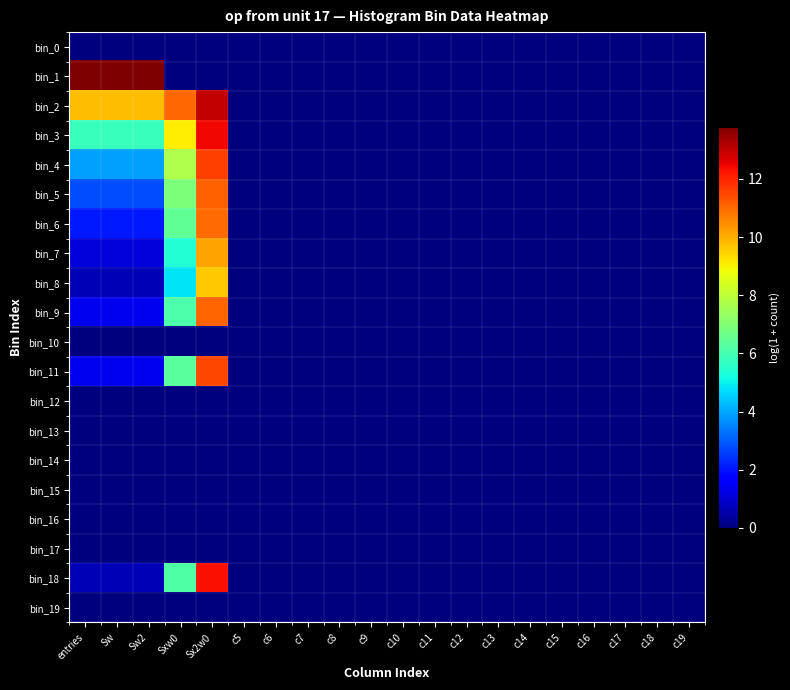

Reading right to left, what are all the values shown in this chart?

bin_0: c19=0.0	c18=0.0	c17=0.0	c16=0.0	c15=0.0	c14=0.0	c13=0.0	c12=0.0	c11=0.0	c10=0.0	c9=0.0	c8=0.0	c7=0.0	c6=0.0	c5=0.0	Sx2w0=0.0	Sxw0=0.0	Sw2=0.0	Sw=0.0	entries=0.0
bin_1: c19=0.0	c18=0.0	c17=0.0	c16=0.0	c15=0.0	c14=0.0	c13=0.0	c12=0.0	c11=0.0	c10=0.0	c9=0.0	c8=0.0	c7=0.0	c6=0.0	c5=0.0	Sx2w0=0.0	Sxw0=0.0	Sw2=13.8	Sw=13.8	entries=13.8
bin_2: c19=0.0	c18=0.0	c17=0.0	c16=0.0	c15=0.0	c14=0.0	c13=0.0	c12=0.0	c11=0.0	c10=0.0	c9=0.0	c8=0.0	c7=0.0	c6=0.0	c5=0.0	Sx2w0=12.9	Sxw0=11.0	Sw2=9.8	Sw=9.8	entries=9.8
bin_3: c19=0.0	c18=0.0	c17=0.0	c16=0.0	c15=0.0	c14=0.0	c13=0.0	c12=0.0	c11=0.0	c10=0.0	c9=0.0	c8=0.0	c7=0.0	c6=0.0	c5=0.0	Sx2w0=12.4	Sxw0=9.1	Sw2=5.8	Sw=5.8	entries=5.8
bin_4: c19=0.0	c18=0.0	c17=0.0	c16=0.0	c15=0.0	c14=0.0	c13=0.0	c12=0.0	c11=0.0	c10=0.0	c9=0.0	c8=0.0	c7=0.0	c6=0.0	c5=0.0	Sx2w0=11.6	Sxw0=7.8	Sw2=3.9	Sw=3.9	entries=3.9
bin_5: c19=0.0	c18=0.0	c17=0.0	c16=0.0	c15=0.0	c14=0.0	c13=0.0	c12=0.0	c11=0.0	c10=0.0	c9=0.0	c8=0.0	c7=0.0	c6=0.0	c5=0.0	Sx2w0=11.1	Sxw0=6.9	Sw2=2.8	Sw=2.8	entries=2.8
bin_6: c19=0.0	c18=0.0	c17=0.0	c16=0.0	c15=0.0	c14=0.0	c13=0.0	c12=0.0	c11=0.0	c10=0.0	c9=0.0	c8=0.0	c7=0.0	c6=0.0	c5=0.0	Sx2w0=11.0	Sxw0=6.5	Sw2=2.1	Sw=2.1	entries=2.1
bin_7: c19=0.0	c18=0.0	c17=0.0	c16=0.0	c15=0.0	c14=0.0	c13=0.0	c12=0.0	c11=0.0	c10=0.0	c9=0.0	c8=0.0	c7=0.0	c6=0.0	c5=0.0	Sx2w0=10.2	Sxw0=5.4	Sw2=1.1	Sw=1.1	entries=1.1
bin_8: c19=0.0	c18=0.0	c17=0.0	c16=0.0	c15=0.0	c14=0.0	c13=0.0	c12=0.0	c11=0.0	c10=0.0	c9=0.0	c8=0.0	c7=0.0	c6=0.0	c5=0.0	Sx2w0=9.6	Sxw0=4.8	Sw2=0.7	Sw=0.7	entries=0.7
bin_9: c19=0.0	c18=0.0	c17=0.0	c16=0.0	c15=0.0	c14=0.0	c13=0.0	c12=0.0	c11=0.0	c10=0.0	c9=0.0	c8=0.0	c7=0.0	c6=0.0	c5=0.0	Sx2w0=11.1	Sxw0=6.1	Sw2=1.4	Sw=1.4	entries=1.4
bin_10: c19=0.0	c18=0.0	c17=0.0	c16=0.0	c15=0.0	c14=0.0	c13=0.0	c12=0.0	c11=0.0	c10=0.0	c9=0.0	c8=0.0	c7=0.0	c6=0.0	c5=0.0	Sx2w0=0.0	Sxw0=0.0	Sw2=0.0	Sw=0.0	entries=0.0
bin_11: c19=0.0	c18=0.0	c17=0.0	c16=0.0	c15=0.0	c14=0.0	c13=0.0	c12=0.0	c11=0.0	c10=0.0	c9=0.0	c8=0.0	c7=0.0	c6=0.0	c5=0.0	Sx2w0=11.5	Sxw0=6.3	Sw2=1.4	Sw=1.4	entries=1.4
bin_12: c19=0.0	c18=0.0	c17=0.0	c16=0.0	c15=0.0	c14=0.0	c13=0.0	c12=0.0	c11=0.0	c10=0.0	c9=0.0	c8=0.0	c7=0.0	c6=0.0	c5=0.0	Sx2w0=0.0	Sxw0=0.0	Sw2=0.0	Sw=0.0	entries=0.0
bin_13: c19=0.0	c18=0.0	c17=0.0	c16=0.0	c15=0.0	c14=0.0	c13=0.0	c12=0.0	c11=0.0	c10=0.0	c9=0.0	c8=0.0	c7=0.0	c6=0.0	c5=0.0	Sx2w0=0.0	Sxw0=0.0	Sw2=0.0	Sw=0.0	entries=0.0
bin_14: c19=0.0	c18=0.0	c17=0.0	c16=0.0	c15=0.0	c14=0.0	c13=0.0	c12=0.0	c11=0.0	c10=0.0	c9=0.0	c8=0.0	c7=0.0	c6=0.0	c5=0.0	Sx2w0=0.0	Sxw0=0.0	Sw2=0.0	Sw=0.0	entries=0.0
bin_15: c19=0.0	c18=0.0	c17=0.0	c16=0.0	c15=0.0	c14=0.0	c13=0.0	c12=0.0	c11=0.0	c10=0.0	c9=0.0	c8=0.0	c7=0.0	c6=0.0	c5=0.0	Sx2w0=0.0	Sxw0=0.0	Sw2=0.0	Sw=0.0	entries=0.0
bin_16: c19=0.0	c18=0.0	c17=0.0	c16=0.0	c15=0.0	c14=0.0	c13=0.0	c12=0.0	c11=0.0	c10=0.0	c9=0.0	c8=0.0	c7=0.0	c6=0.0	c5=0.0	Sx2w0=0.0	Sxw0=0.0	Sw2=0.0	Sw=0.0	entries=0.0
bin_17: c19=0.0	c18=0.0	c17=0.0	c16=0.0	c15=0.0	c14=0.0	c13=0.0	c12=0.0	c11=0.0	c10=0.0	c9=0.0	c8=0.0	c7=0.0	c6=0.0	c5=0.0	Sx2w0=0.0	Sxw0=0.0	Sw2=0.0	Sw=0.0	entries=0.0
bin_18: c19=0.0	c18=0.0	c17=0.0	c16=0.0	c15=0.0	c14=0.0	c13=0.0	c12=0.0	c11=0.0	c10=0.0	c9=0.0	c8=0.0	c7=0.0	c6=0.0	c5=0.0	Sx2w0=12.3	Sxw0=6.1	Sw2=0.7	Sw=0.7	entries=0.7
bin_19: c19=0.0	c18=0.0	c17=0.0	c16=0.0	c15=0.0	c14=0.0	c13=0.0	c12=0.0	c11=0.0	c10=0.0	c9=0.0	c8=0.0	c7=0.0	c6=0.0	c5=0.0	Sx2w0=0.0	Sxw0=0.0	Sw2=0.0	Sw=0.0	entries=0.0